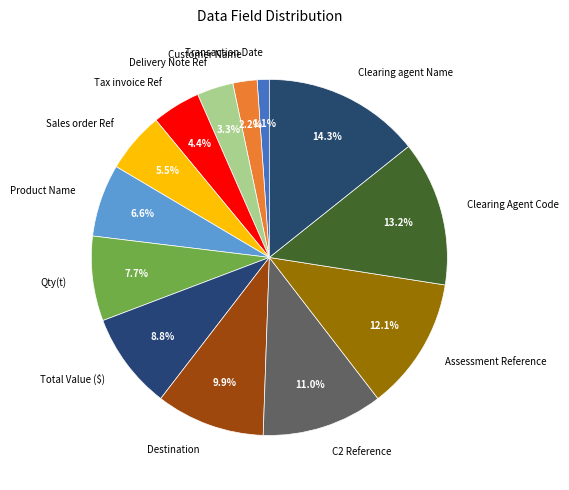

To the nearest percent, what is the average slice percentage?

8%